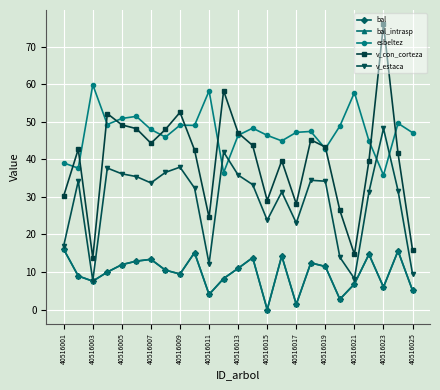

Which series has the largest range (max minus min)?

v_con_corteza